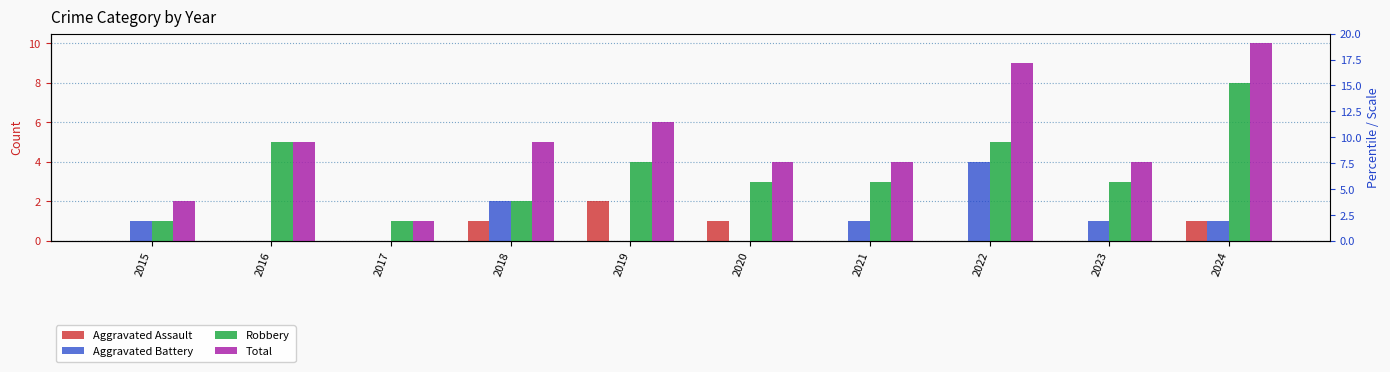

What is the value of the Total bar at the 8th from the left?

9